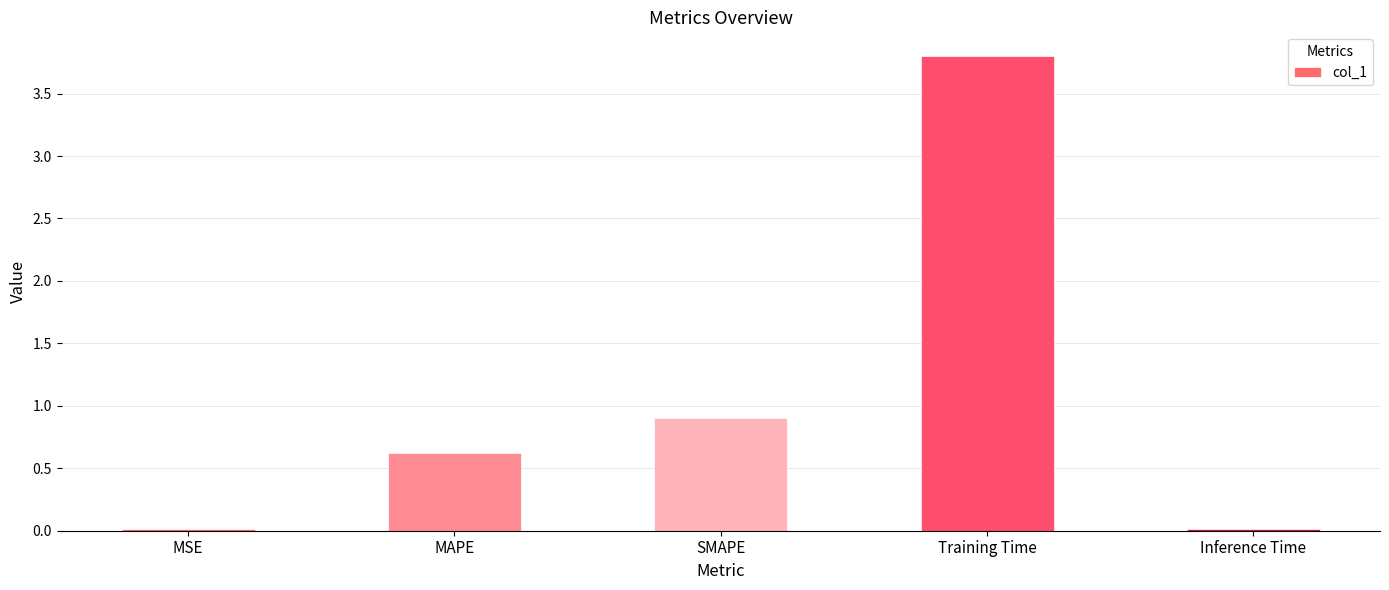

What is the change in value from SMAPE to Training Time?

+2.9